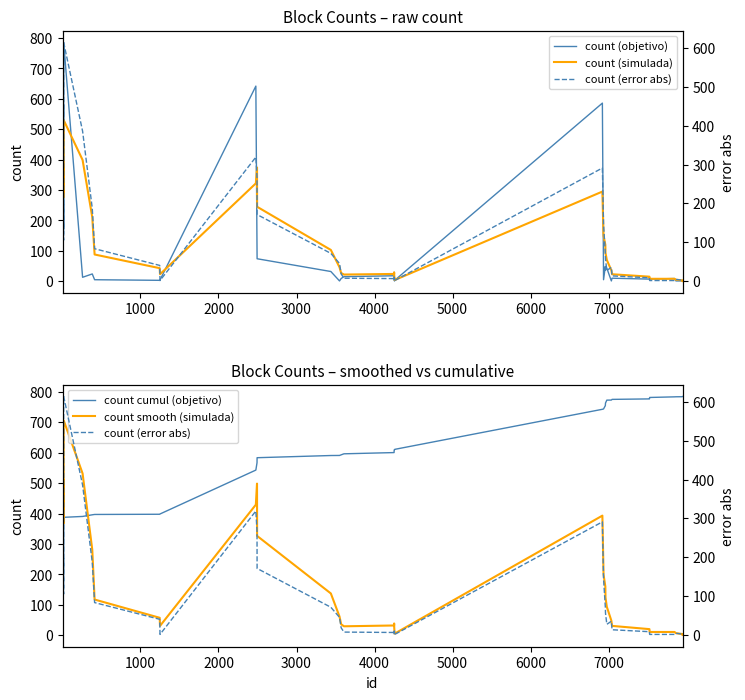

What is the maximum value for count (simulada)?

530